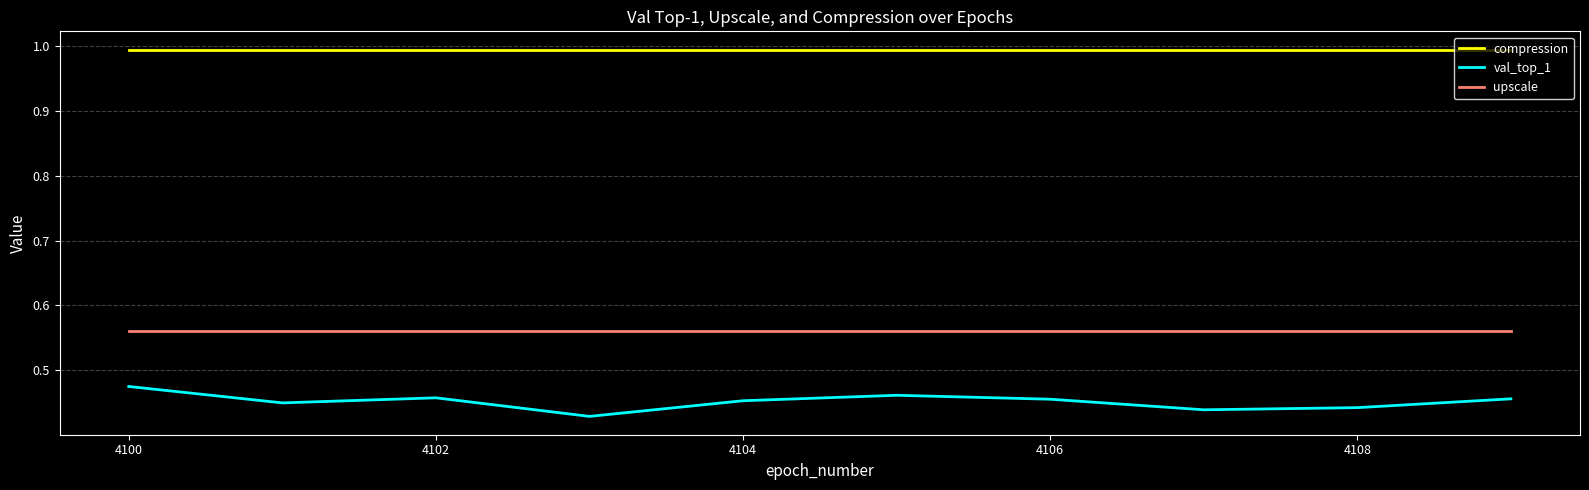

True or false: upscale and val_top_1 intersect in this chart.

False